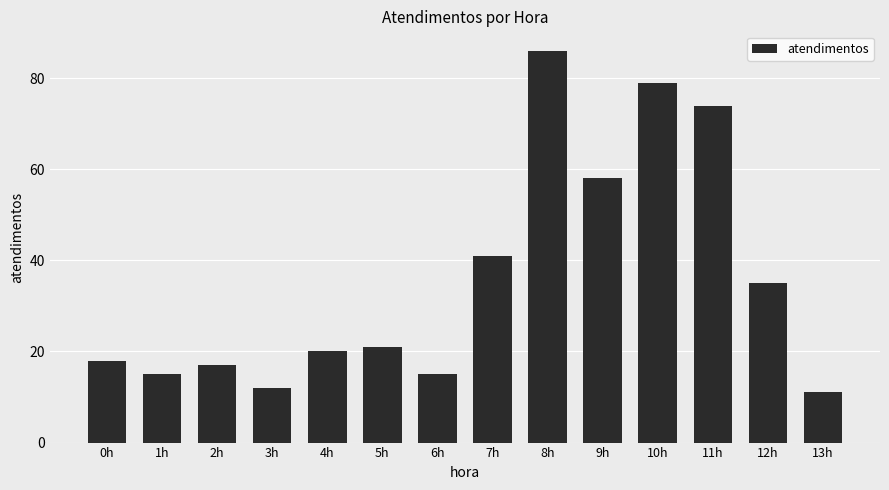

The value at 2h is 6. True or false?

False